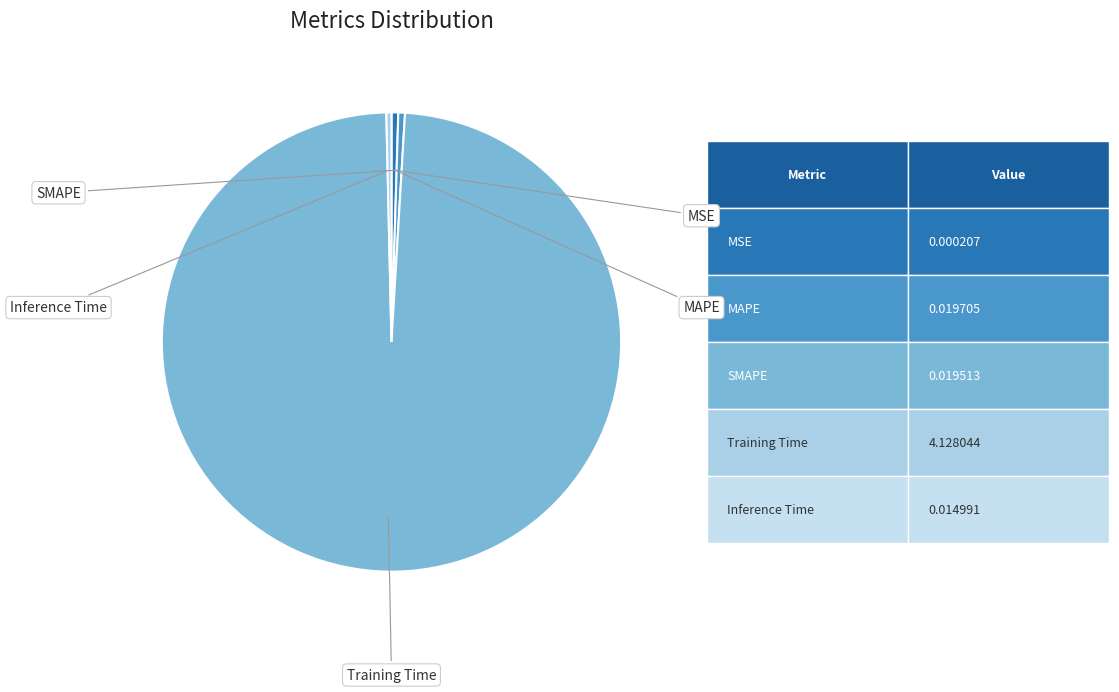

How many segments does this pie chart have?

5